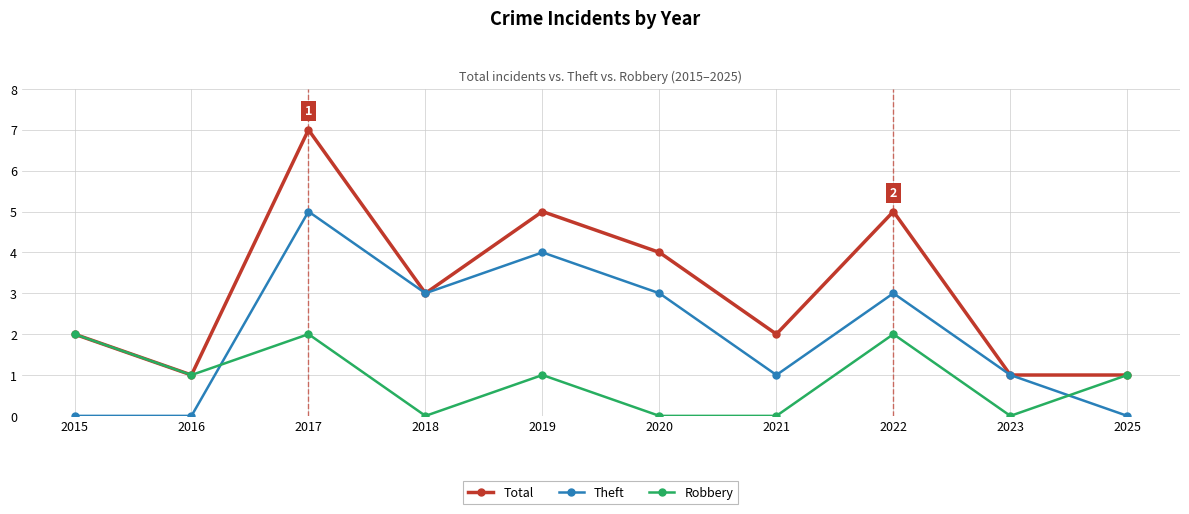

At how many categories does at least one series exceed 0?

10